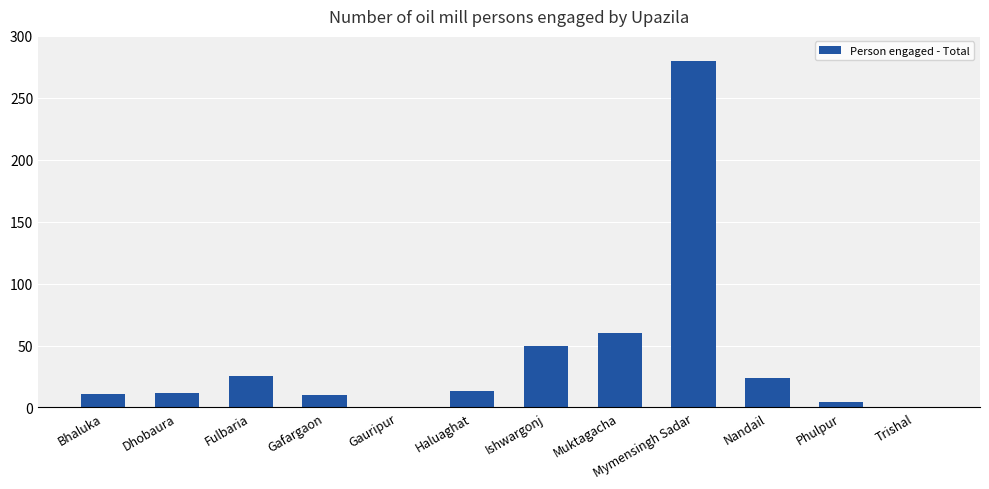

What is the greatest value displayed?

280